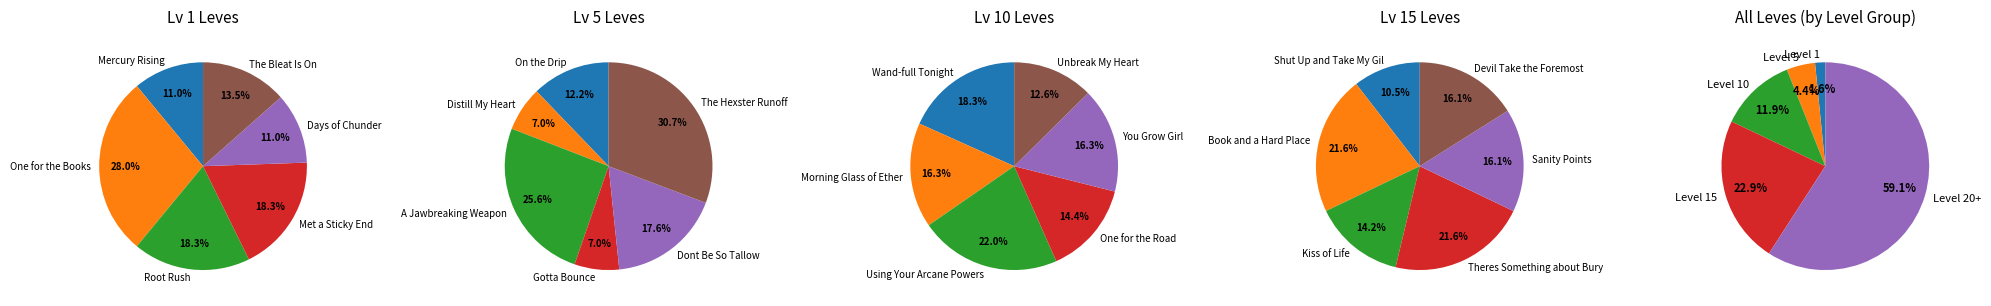

To the nearest percent, what is the combined percentage of 3 and 1?

12%